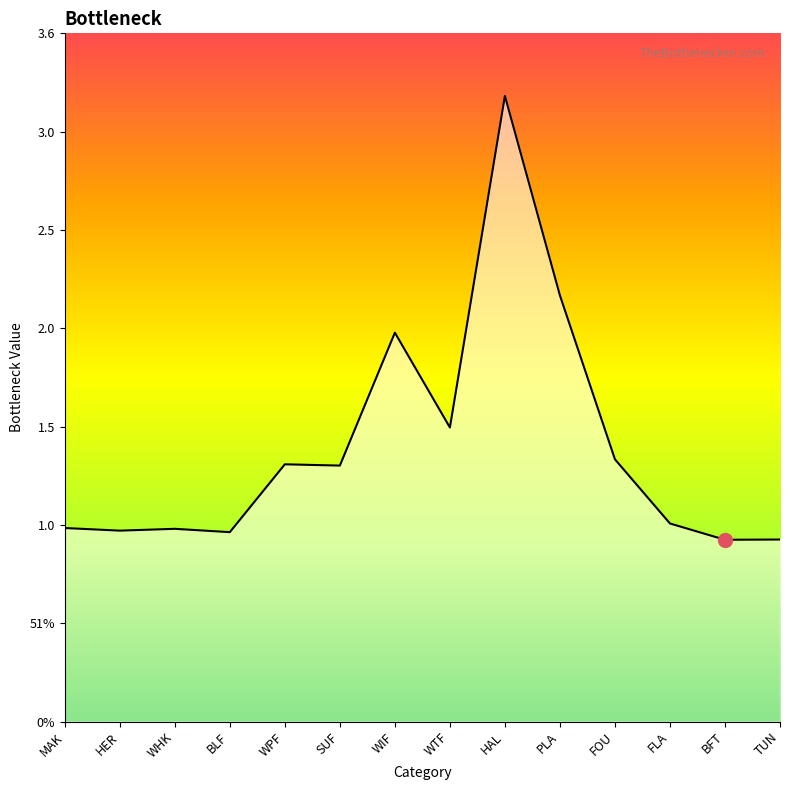

What value does the data have at BLF?

1.0